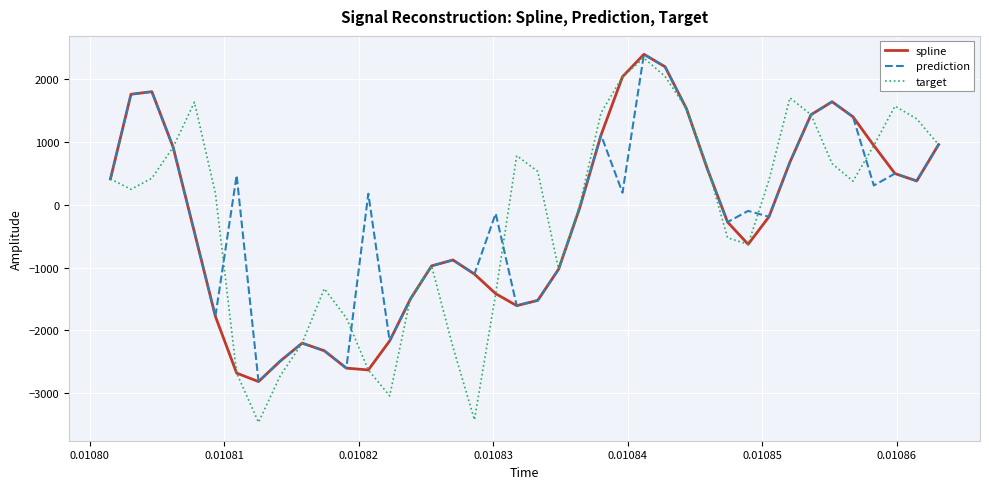

What is the smallest value displayed?

-3462.7